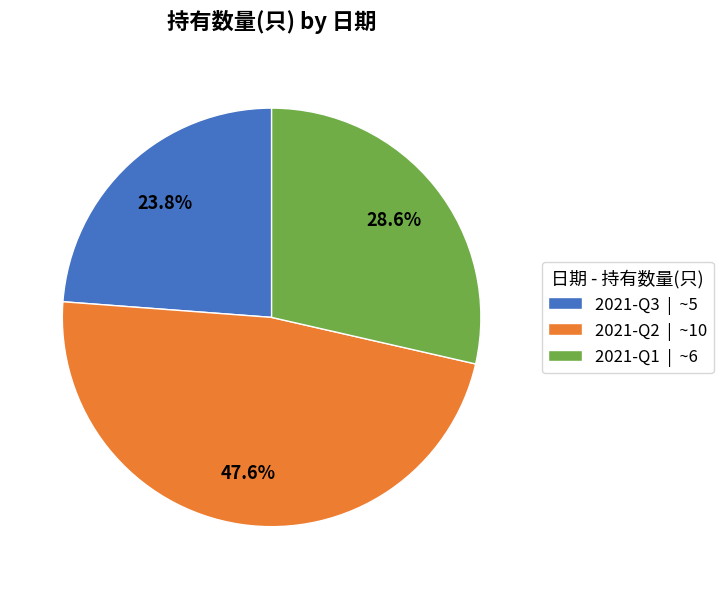

Which slice is the largest?

2021-Q2